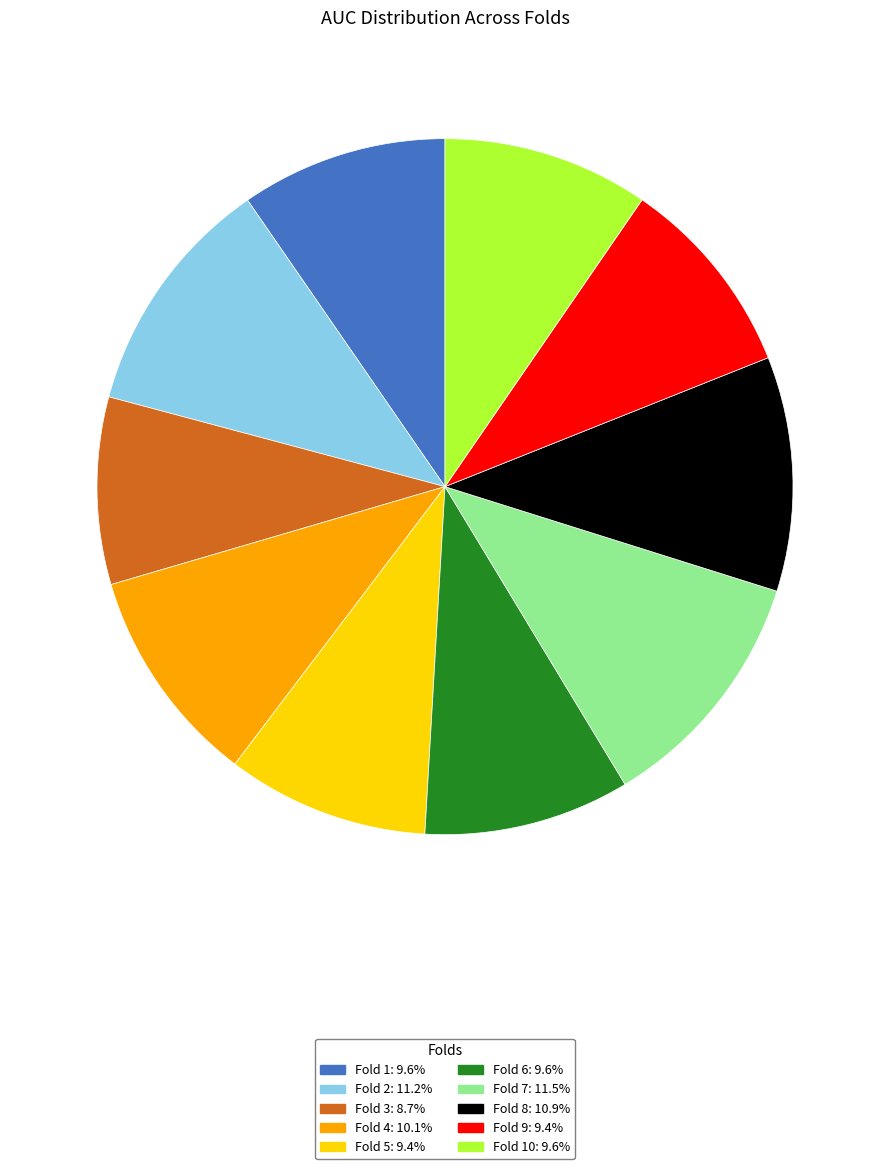

Is there any slice that represents more than half of the pie?

No